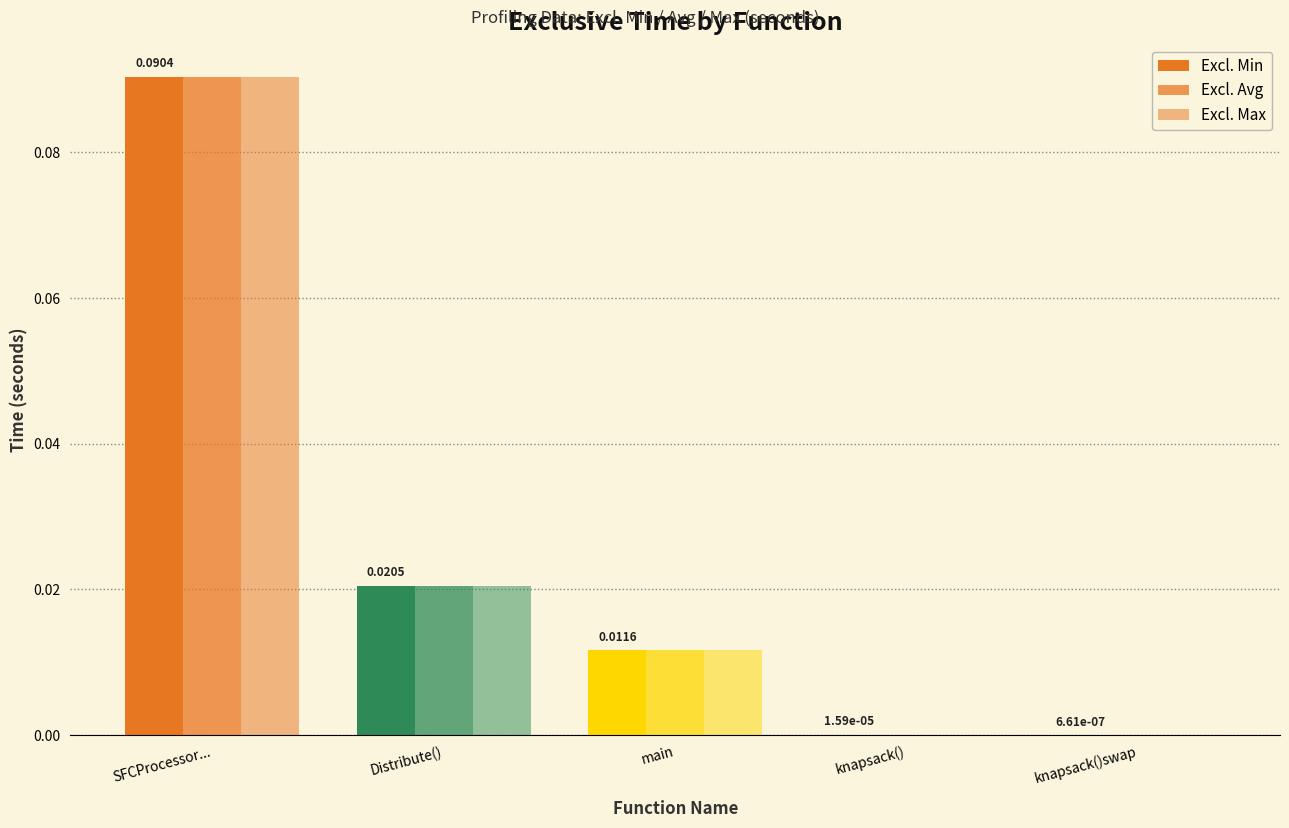

Reading left to right, what are all the values shown in this chart?

Excl. Min: 0.1	0.0	0.0	0.0	0.0
Excl. Avg: 0.1	0.0	0.0	0.0	0.0
Excl. Max: 0.1	0.0	0.0	0.0	0.0